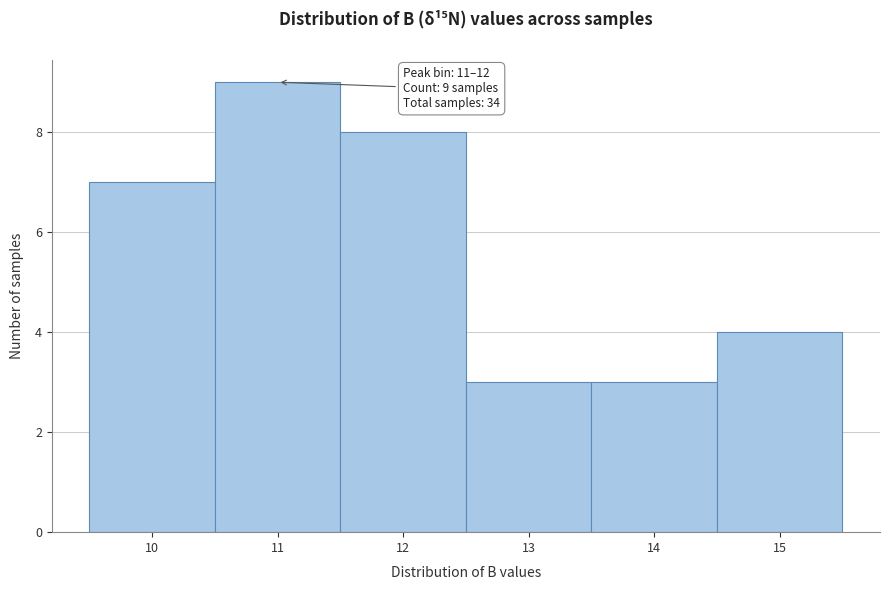

Reading right to left, what are all the values shown in this chart?

4	3	3	8	9	7